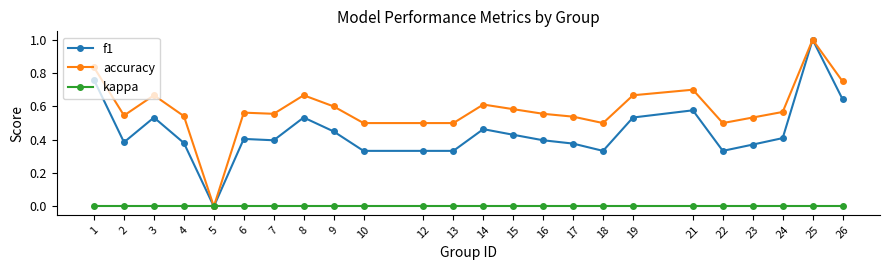

At which label does accuracy reach its peak?

25